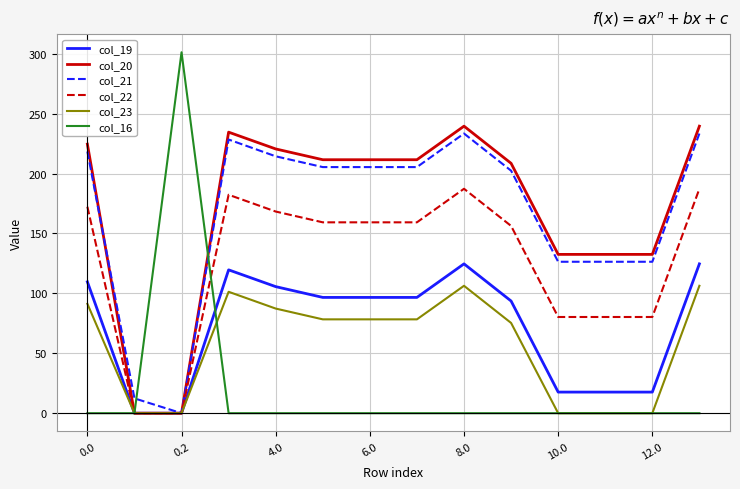

What is the maximum value shown in the chart?

301.2